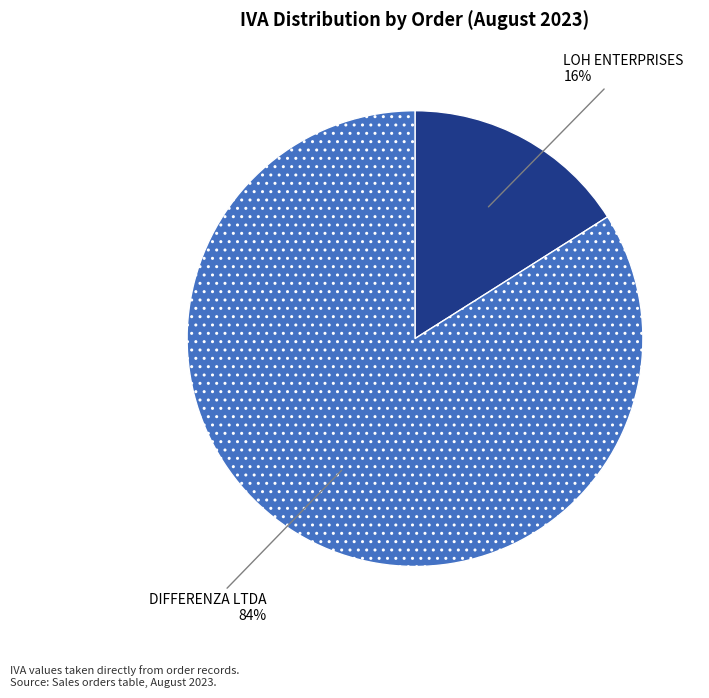

Is there a majority slice in this chart?

Yes